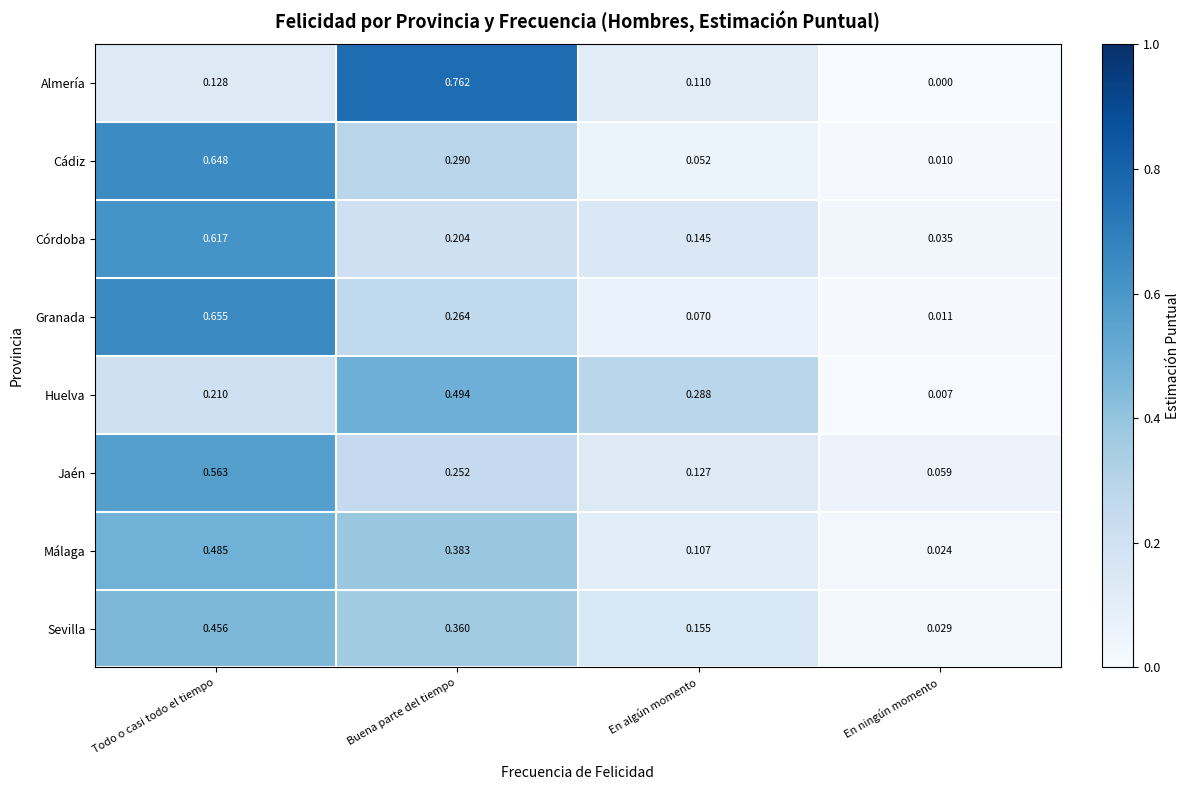

At how many categories does at least one series exceed 0?

4